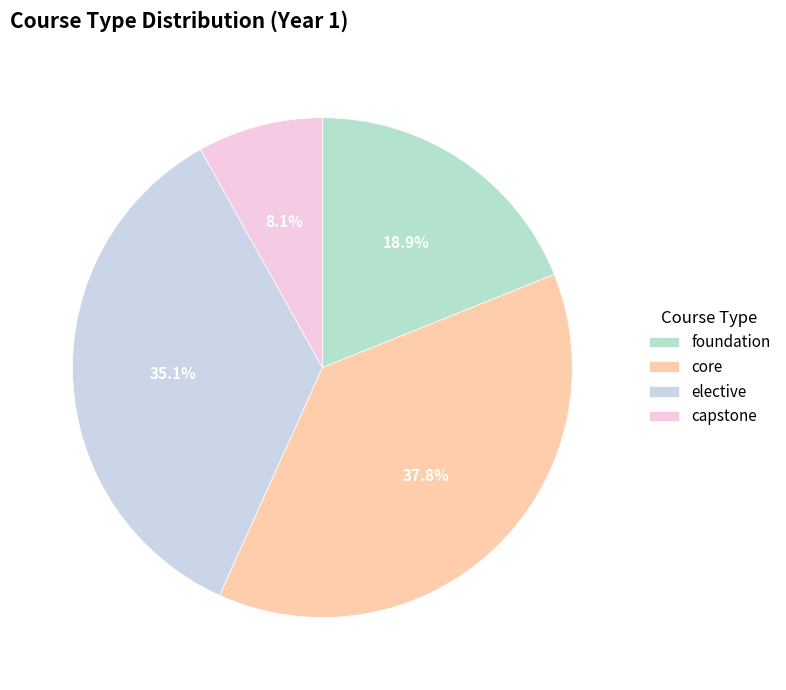

Does any single category account for the majority?

No